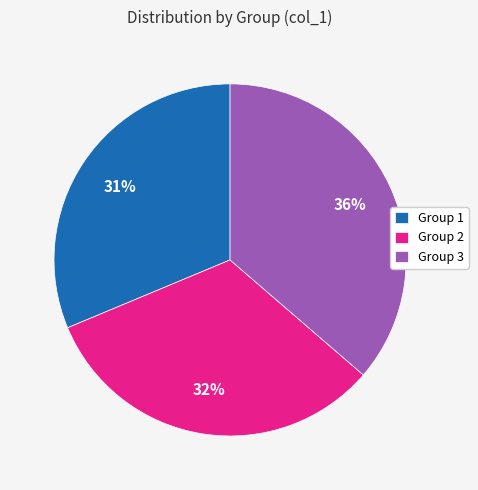

Which slice is the smallest?

Group 1